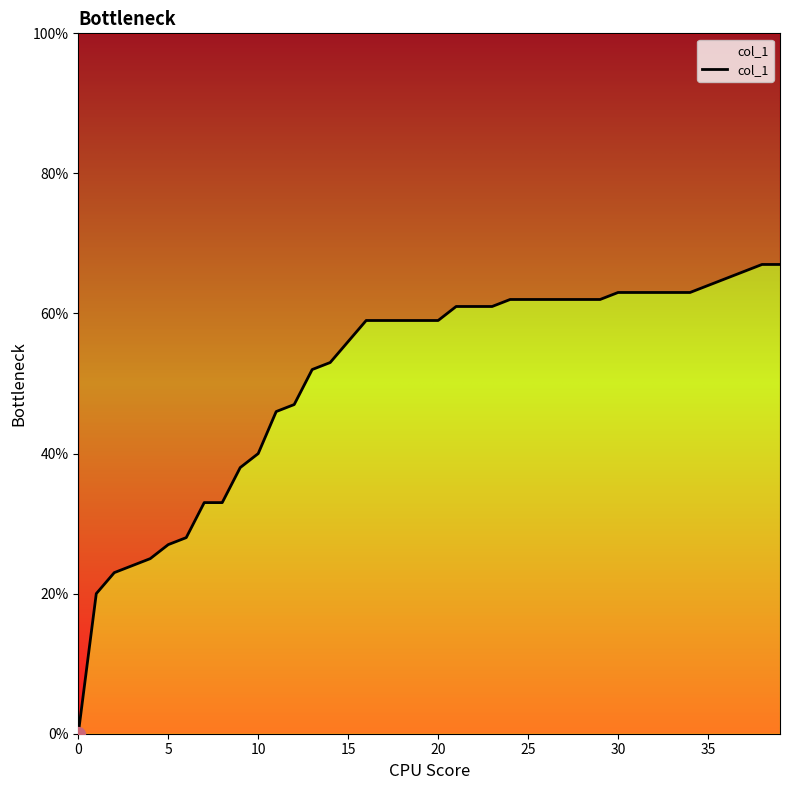

How many values are above zero?

39